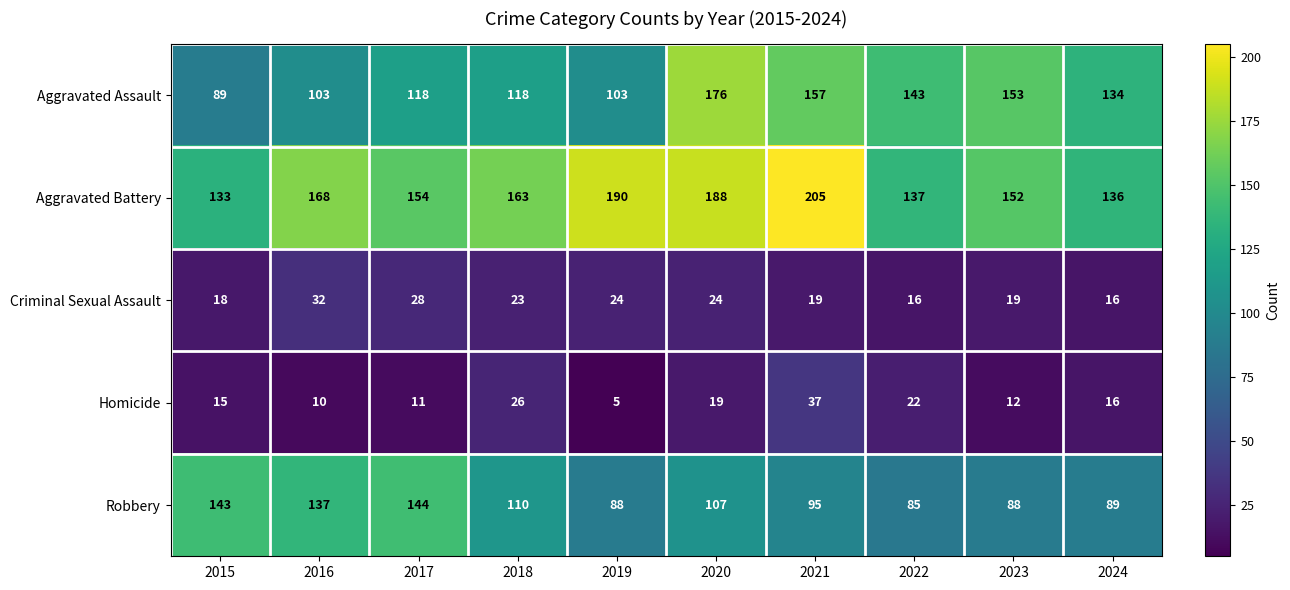

Rank the series by their maximum value, from highest to lowest.

Aggravated Battery, Aggravated Assault, Robbery, Homicide, Criminal Sexual Assault